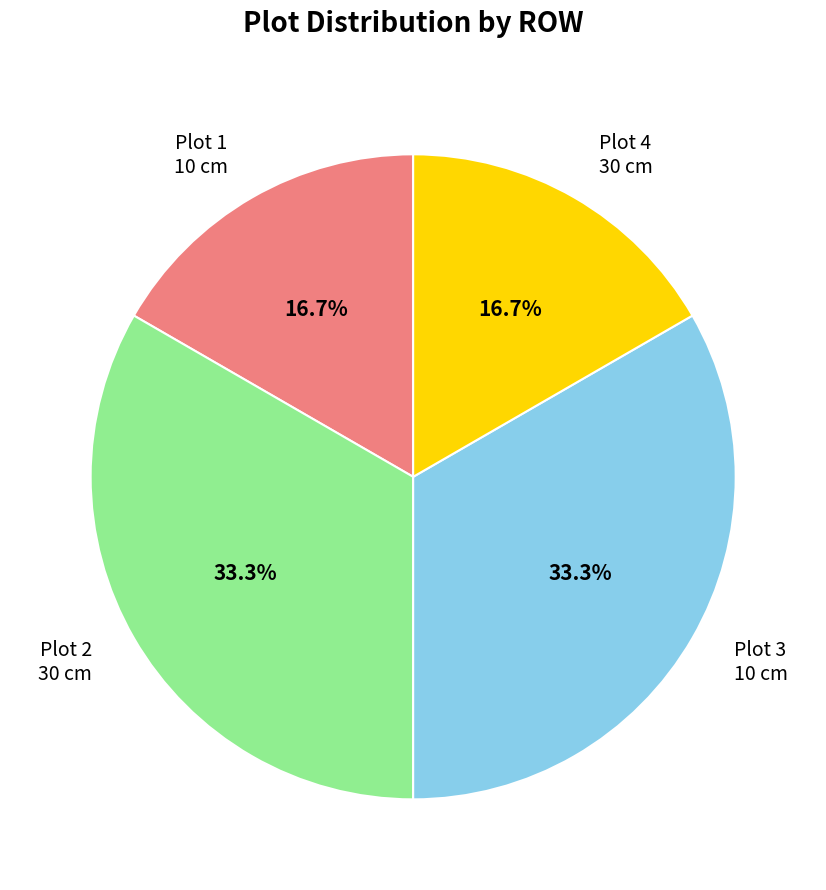

Does any single category account for the majority?

No